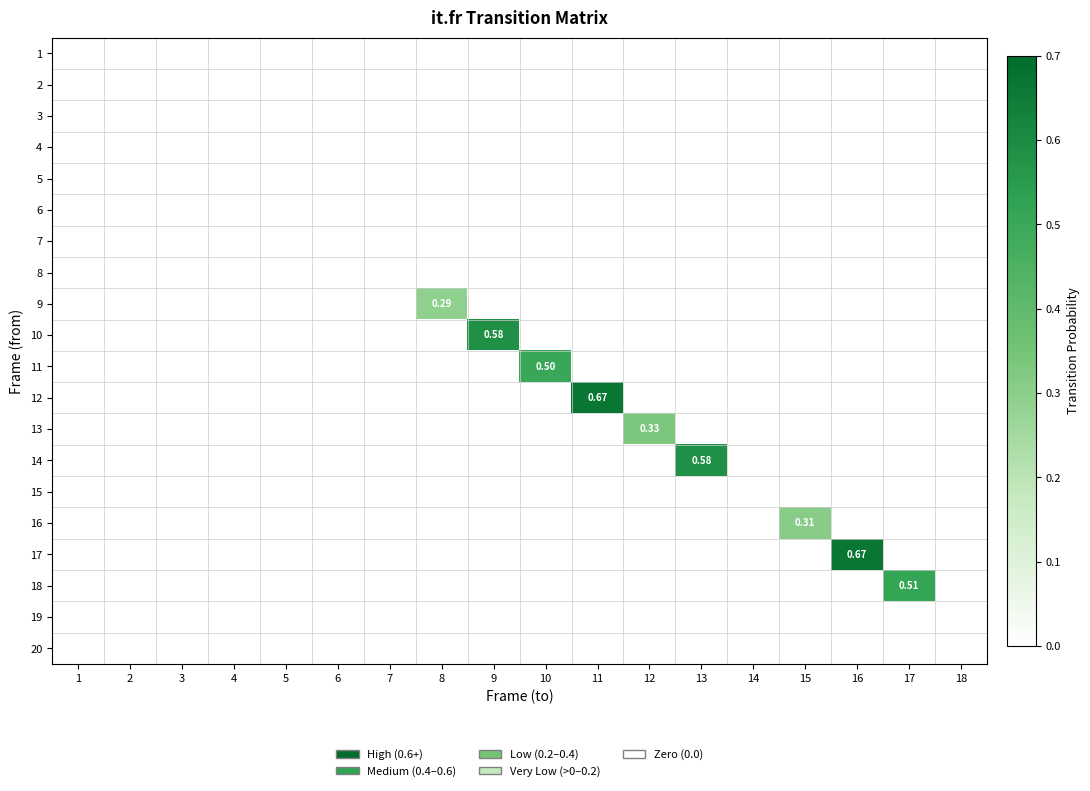

At which label is 18 closest to 0?

1